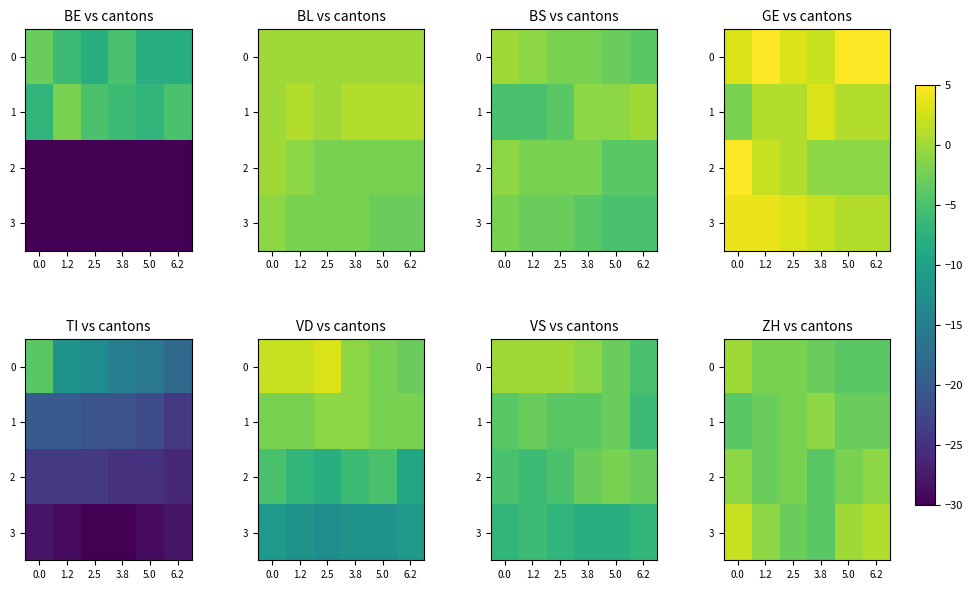

Between 0.0 and 1.2, which series saw the biggest shift?

3